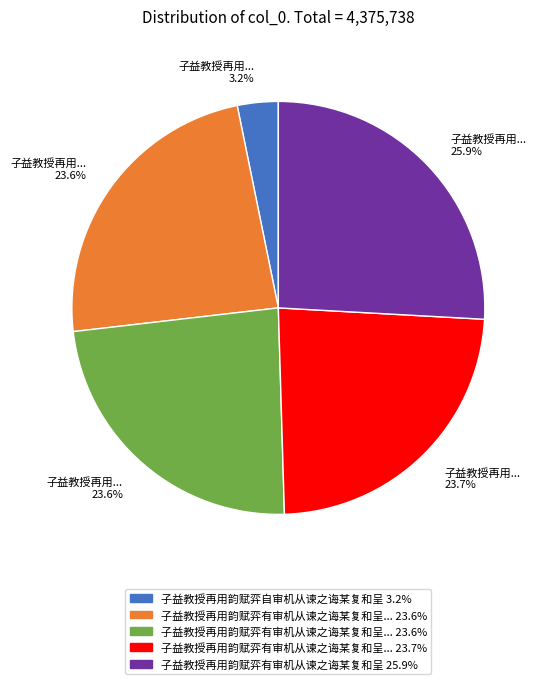

Is there any slice that represents more than half of the pie?

No